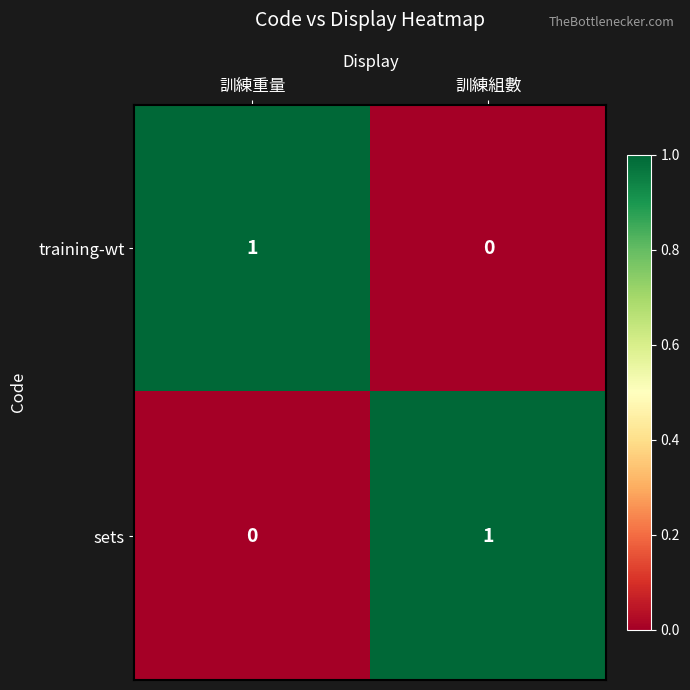

Is it true that sets equals 0 at 訓練重量?

True